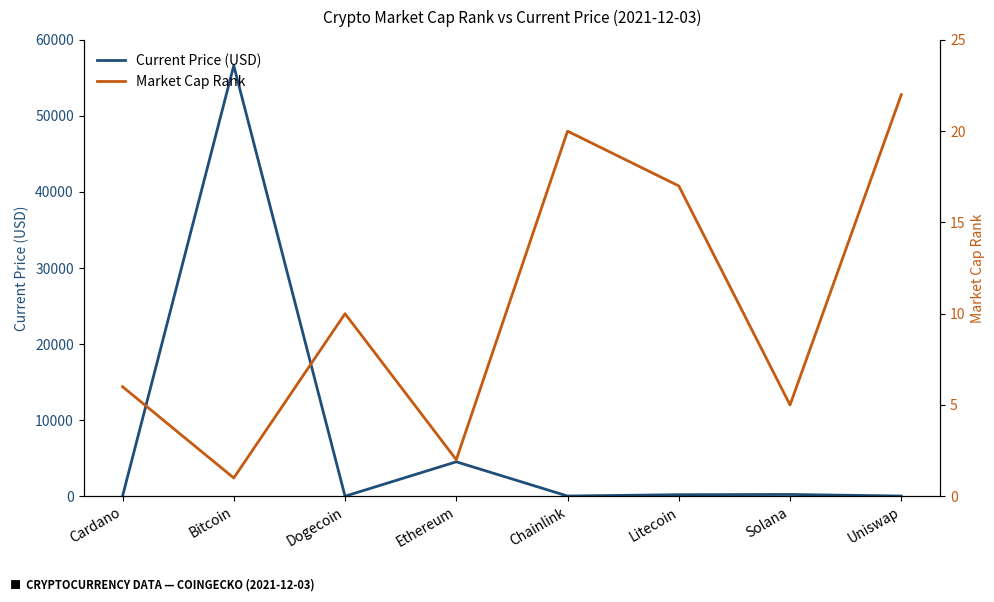

At which category is the sum across all series the highest?

Bitcoin